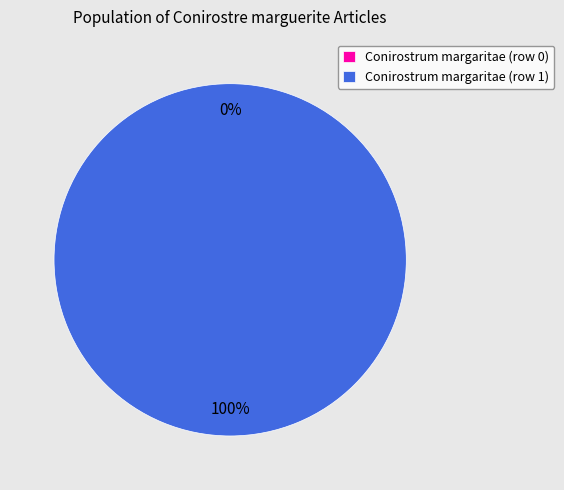

To the nearest percent, what is the average slice percentage?

50%